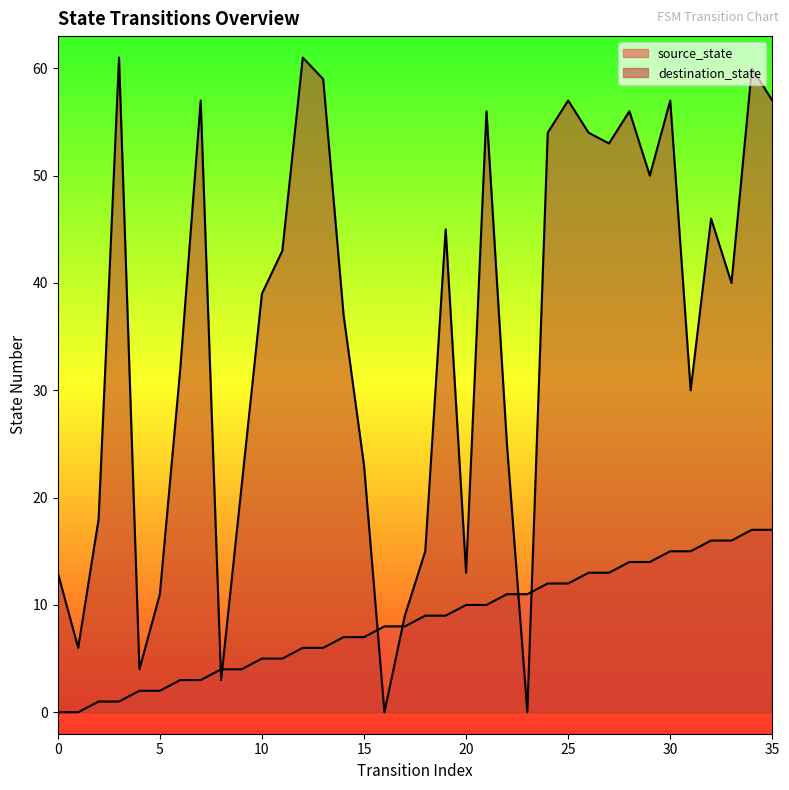

At how many categories does at least one series exceed 54?

10